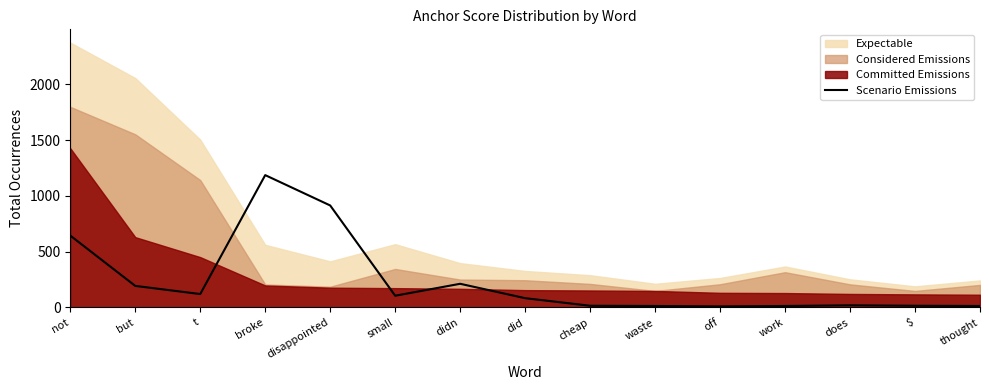

What is the label of the 7th point from the right?

cheap